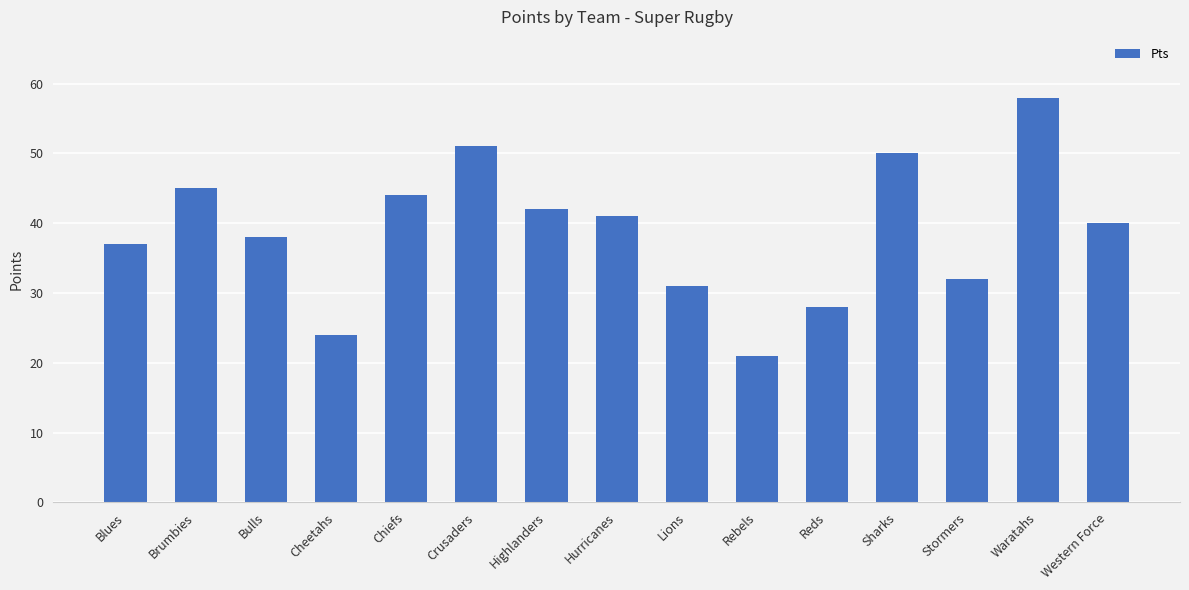

What is the average value?

39